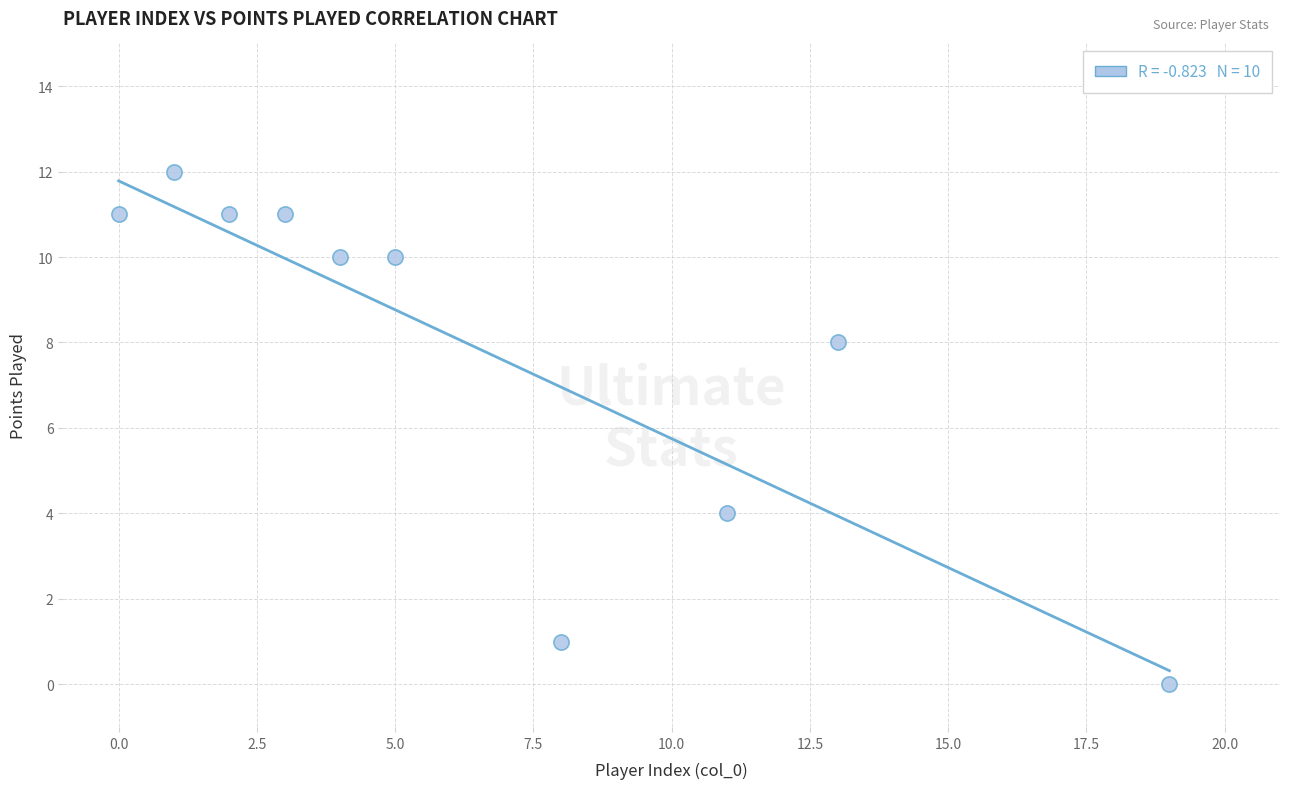

What is the average X value?

7